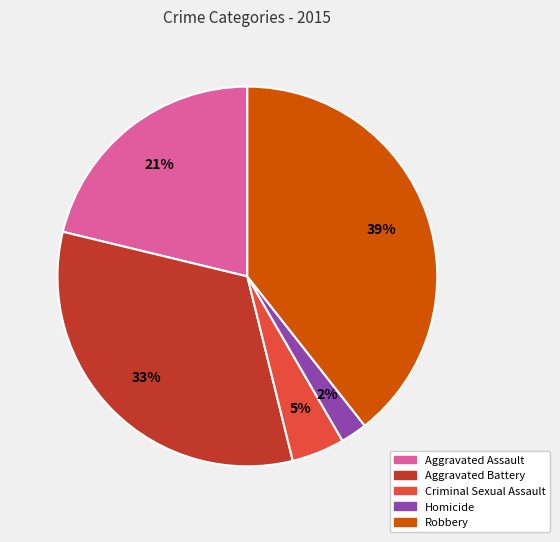

What is the largest slice in the pie chart?

Robbery